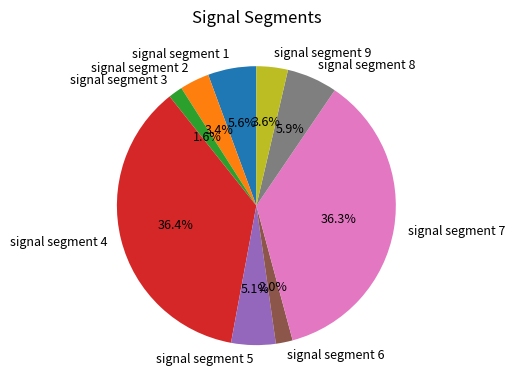

To the nearest percent, what is the average slice percentage?

11%